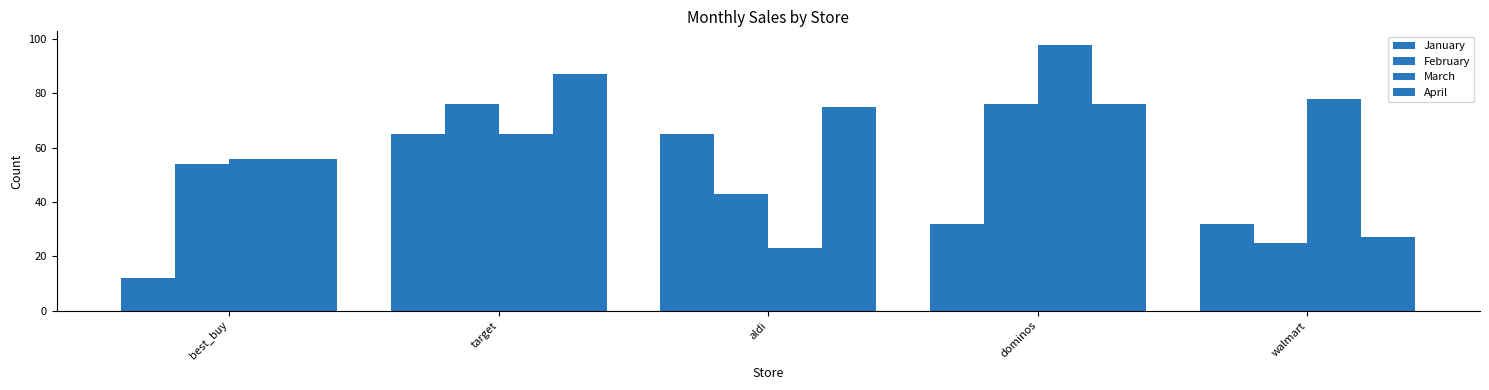

How many distinct data groups are displayed?

4